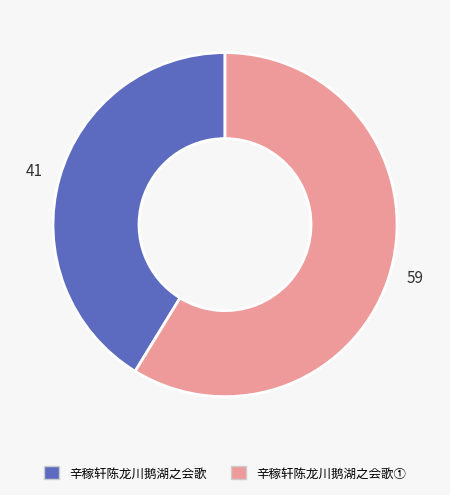

Count the number of slices in the pie.

2